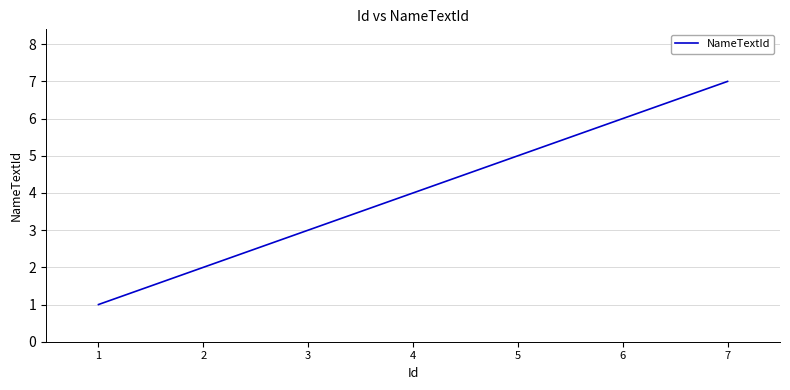

At which label is the value closest to 4?

4